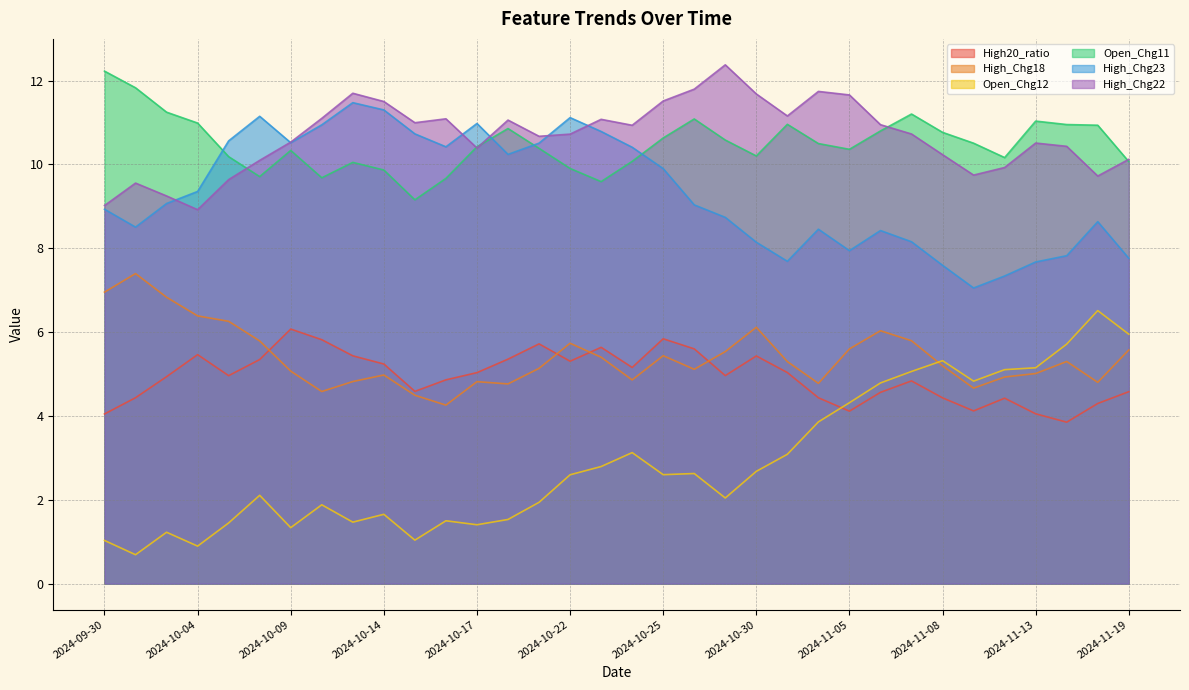

How many lines are shown in the chart?

6